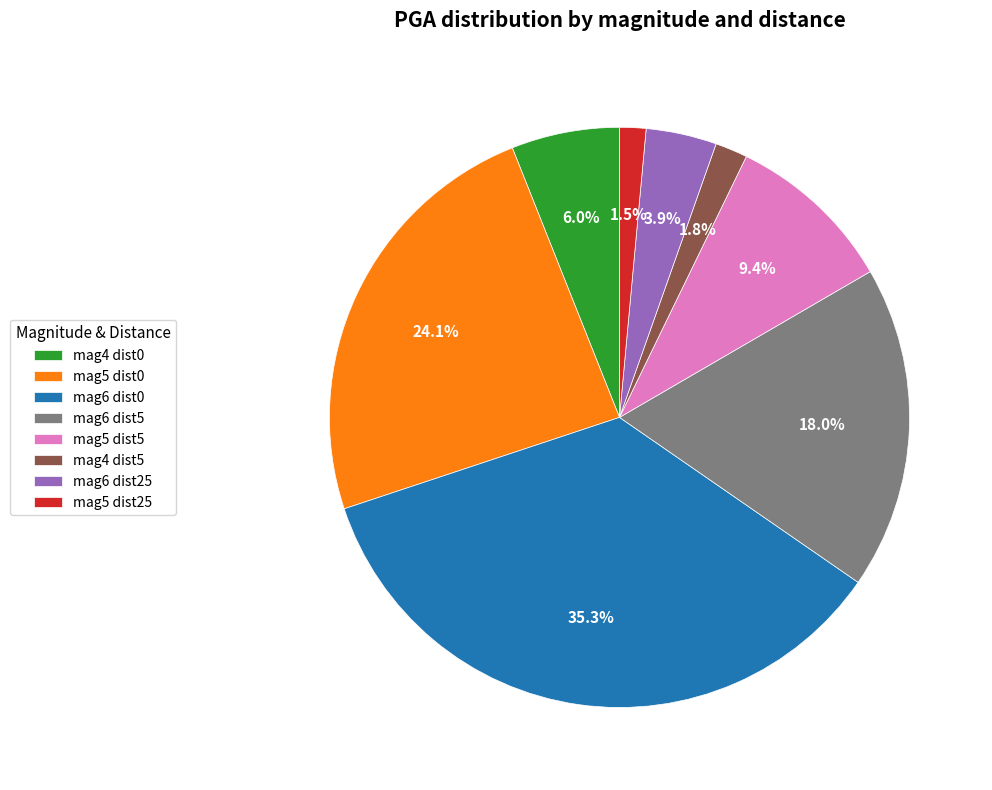

Between mag6 dist5 and mag4 dist5, which is larger?

mag6 dist5